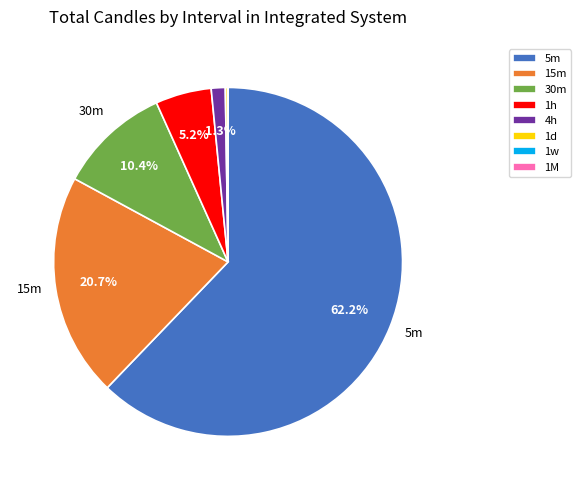

Between 1h and 5m, which is larger?

5m